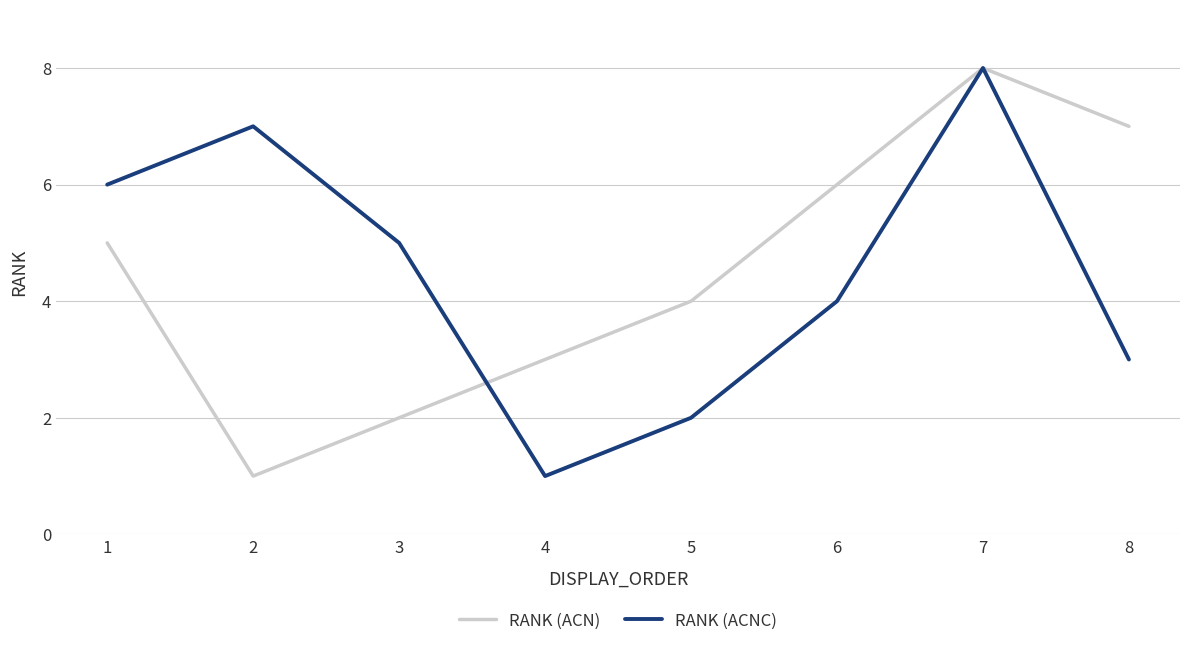

Is this an area chart (filled region under the line)?

No